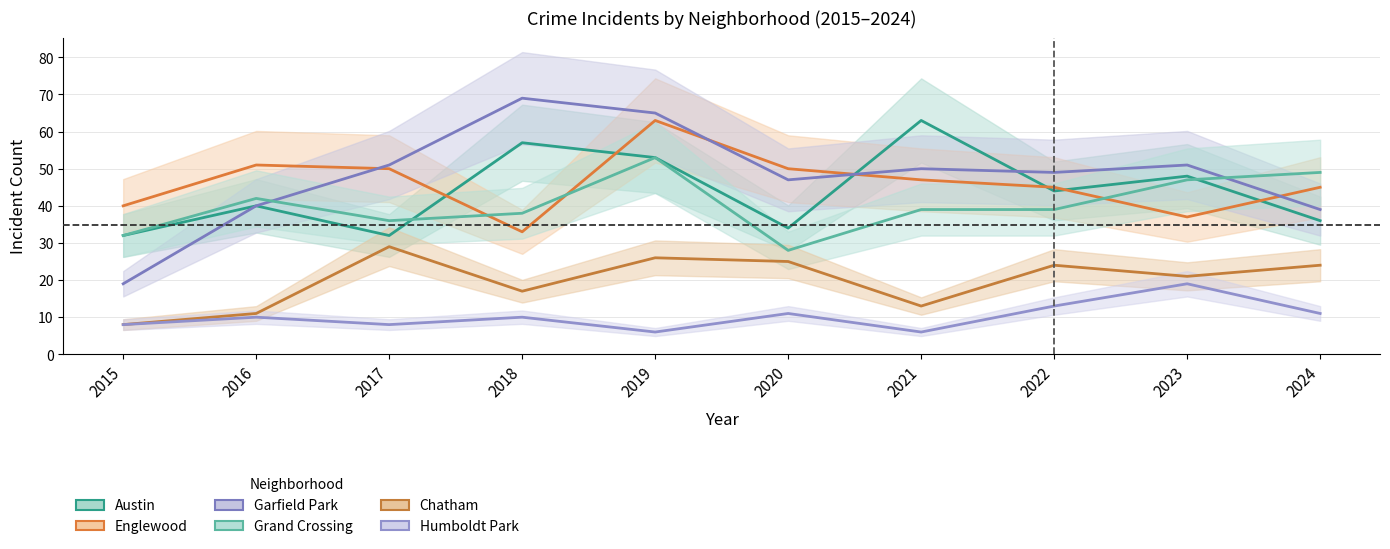

At which category is the sum across all series the highest?

2019